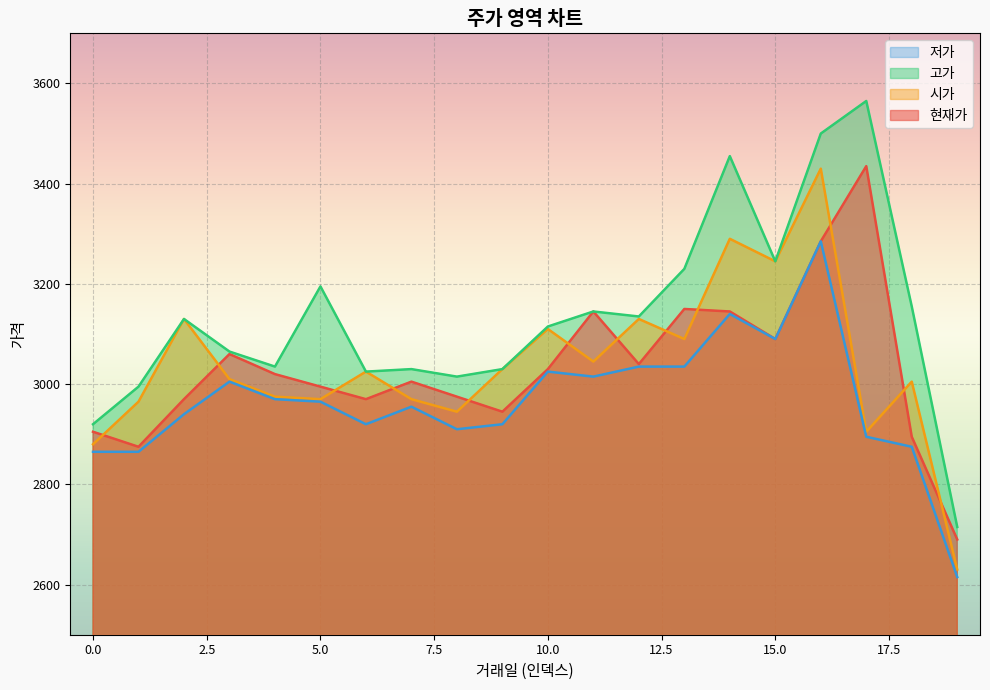

What is the minimum value shown in the chart?

2615